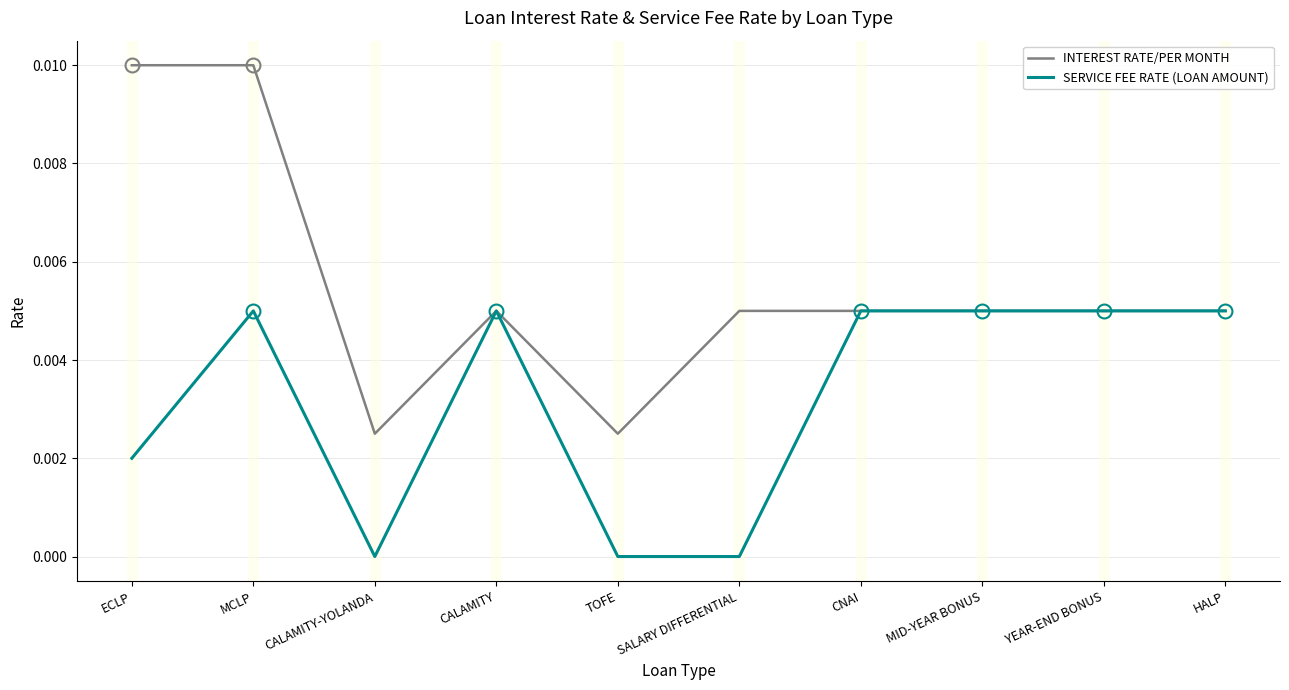

What are all the series names shown in the legend?

INTEREST RATE/PER MONTH, SERVICE FEE RATE (LOAN AMOUNT)